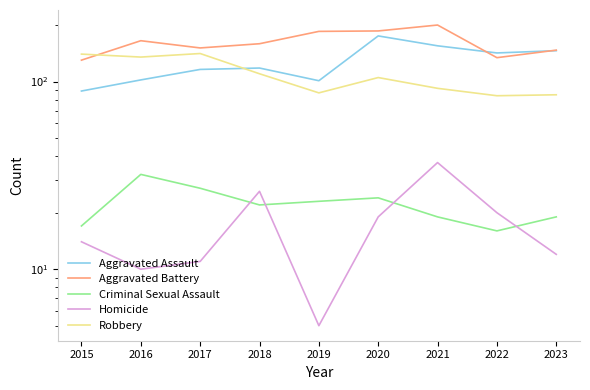

True or false: Criminal Sexual Assault and Aggravated Assault cross at least once.

False